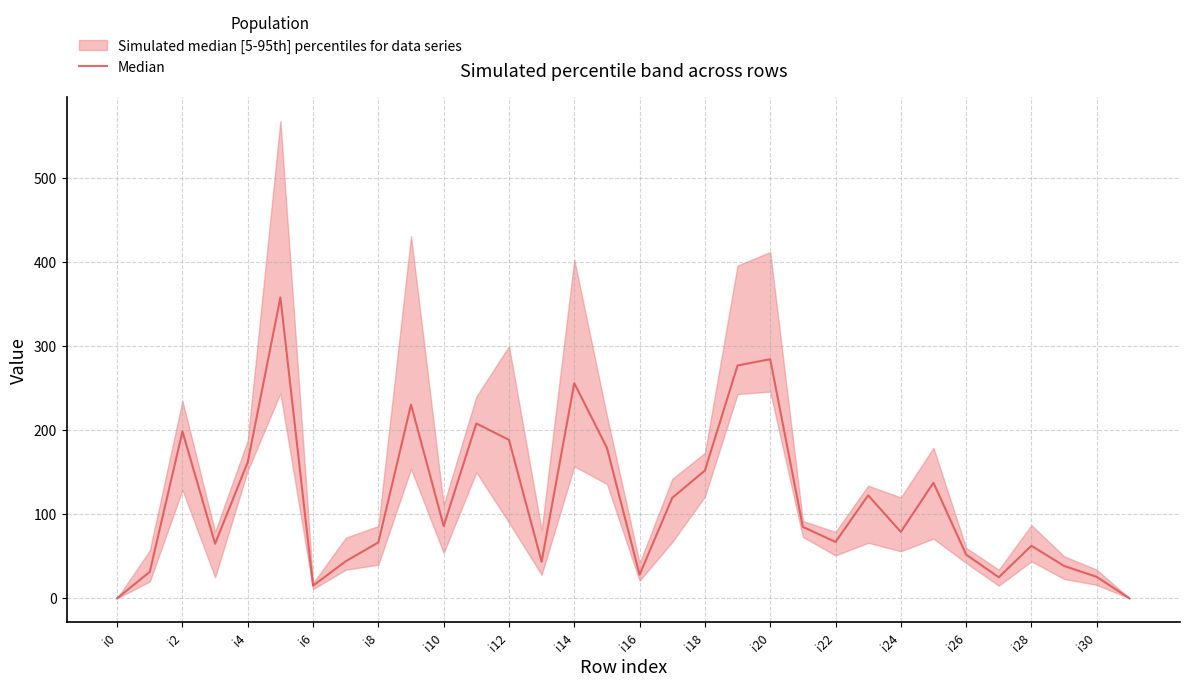

What is the greatest value displayed?

358.0